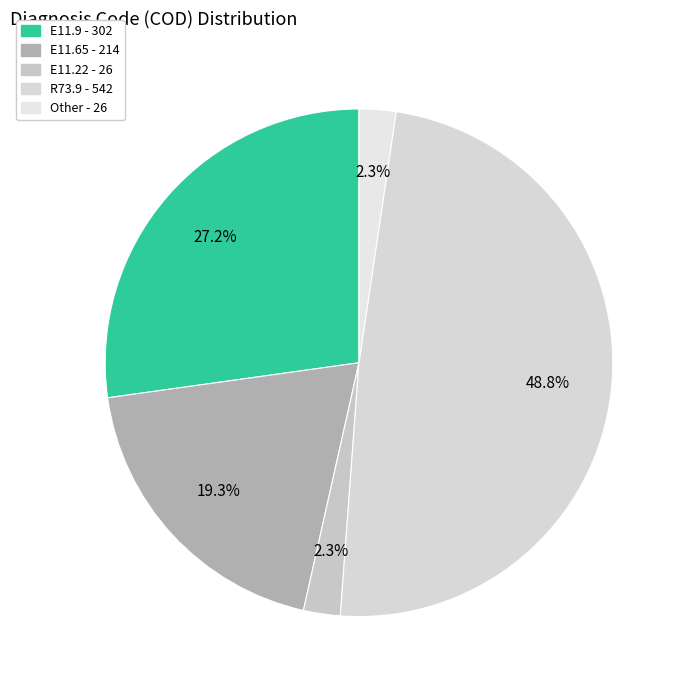

What is the smallest slice in the pie chart?

E11.22